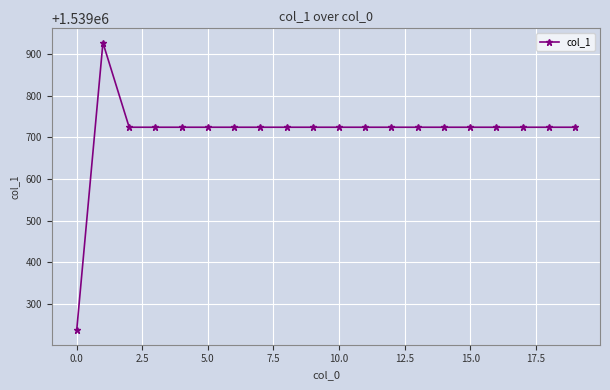

What is the value of the 3rd point from the left?

1539724.0